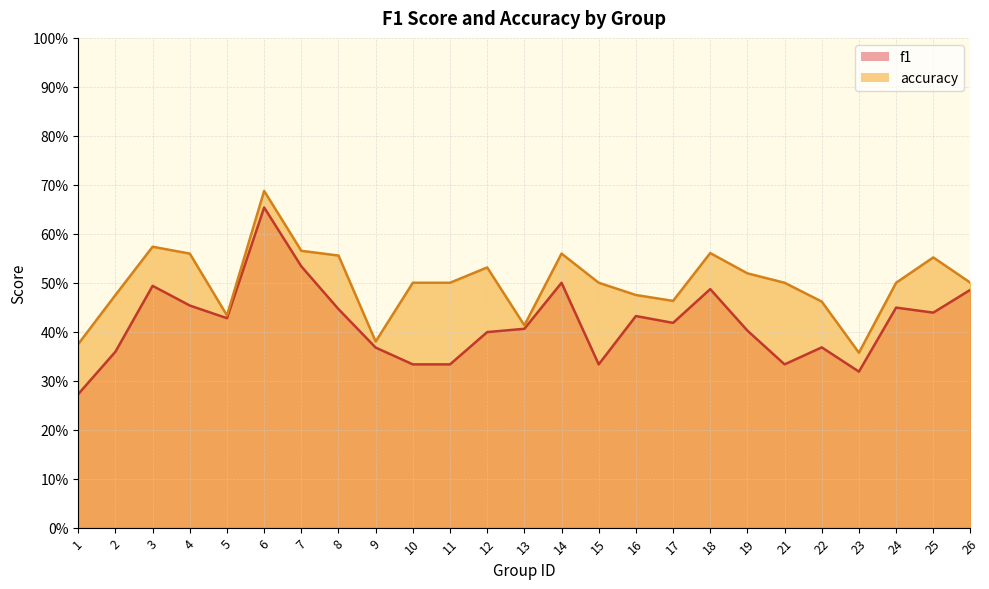

Between 6 and 12, which series saw the biggest shift?

f1